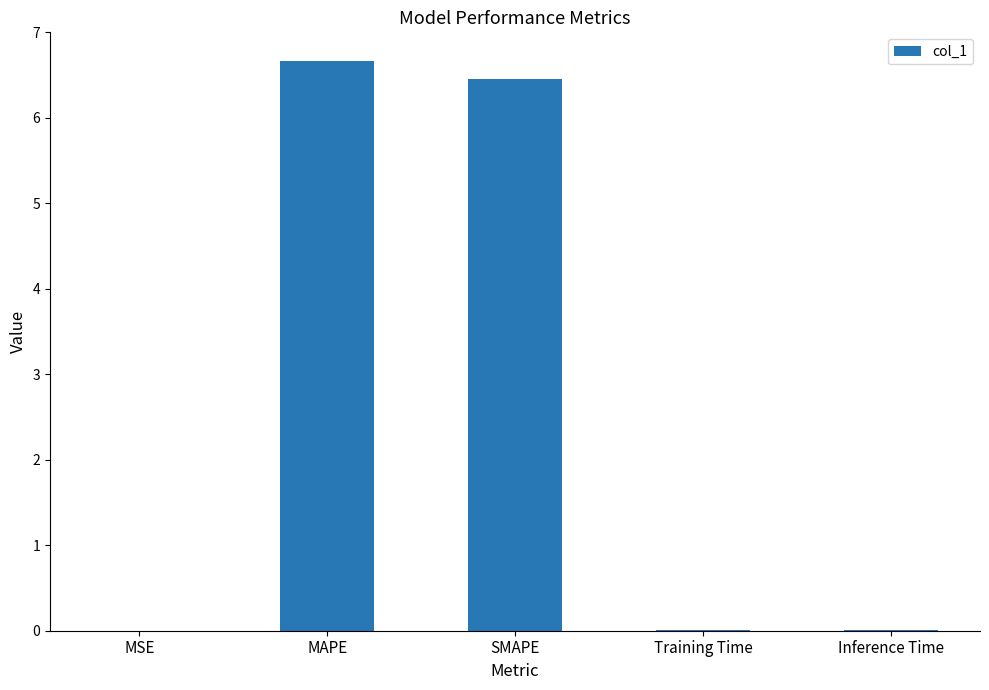

What is the sum of all values?

13.1